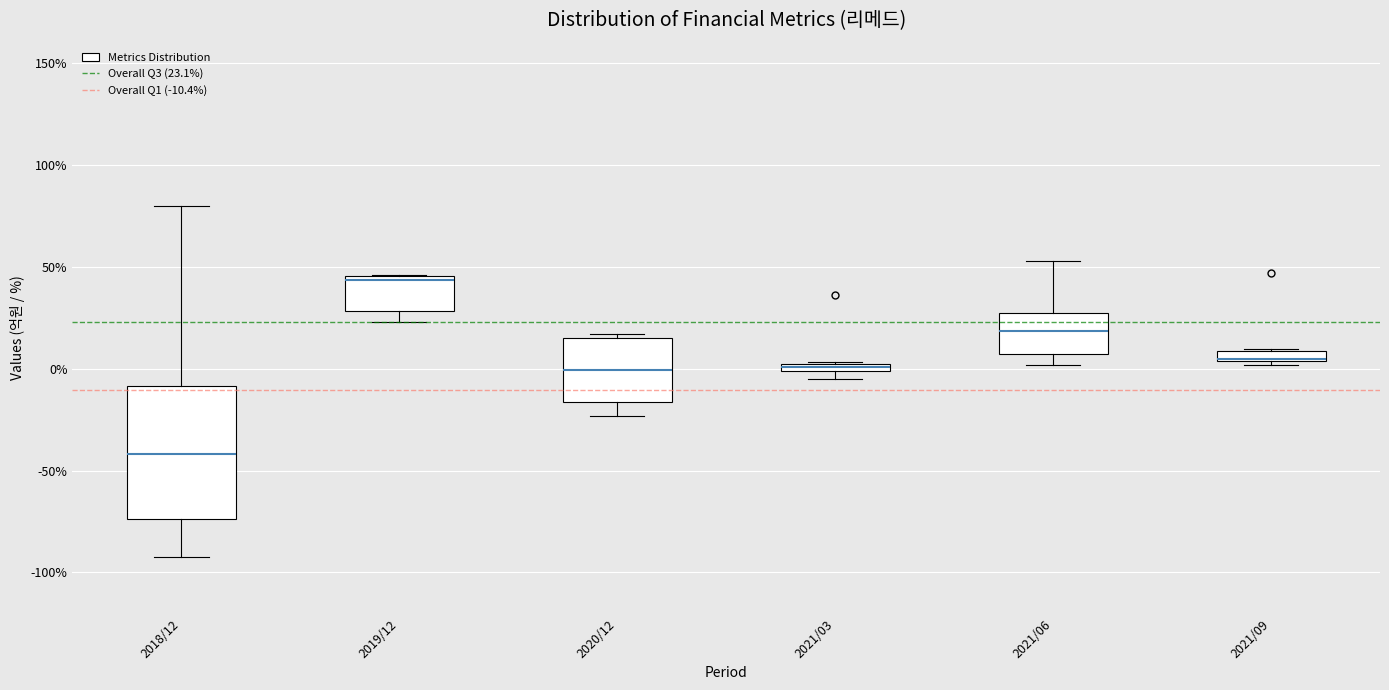

Which box is the tallest, from its lower edge to its upper edge?

2018/12